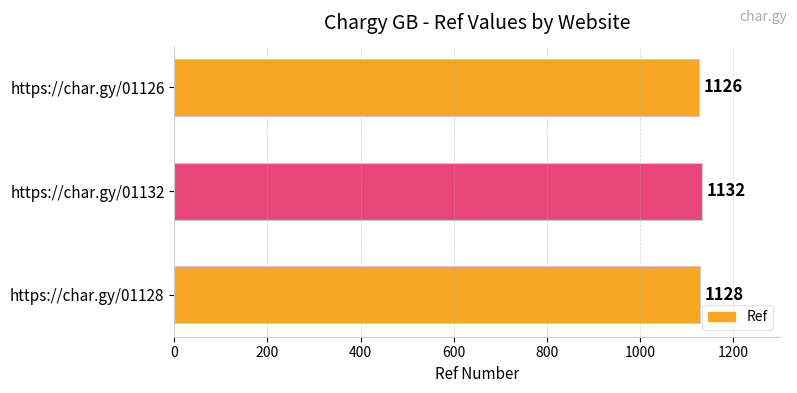

Is it true that the value at https://char.gy/01126 is 1126?

True